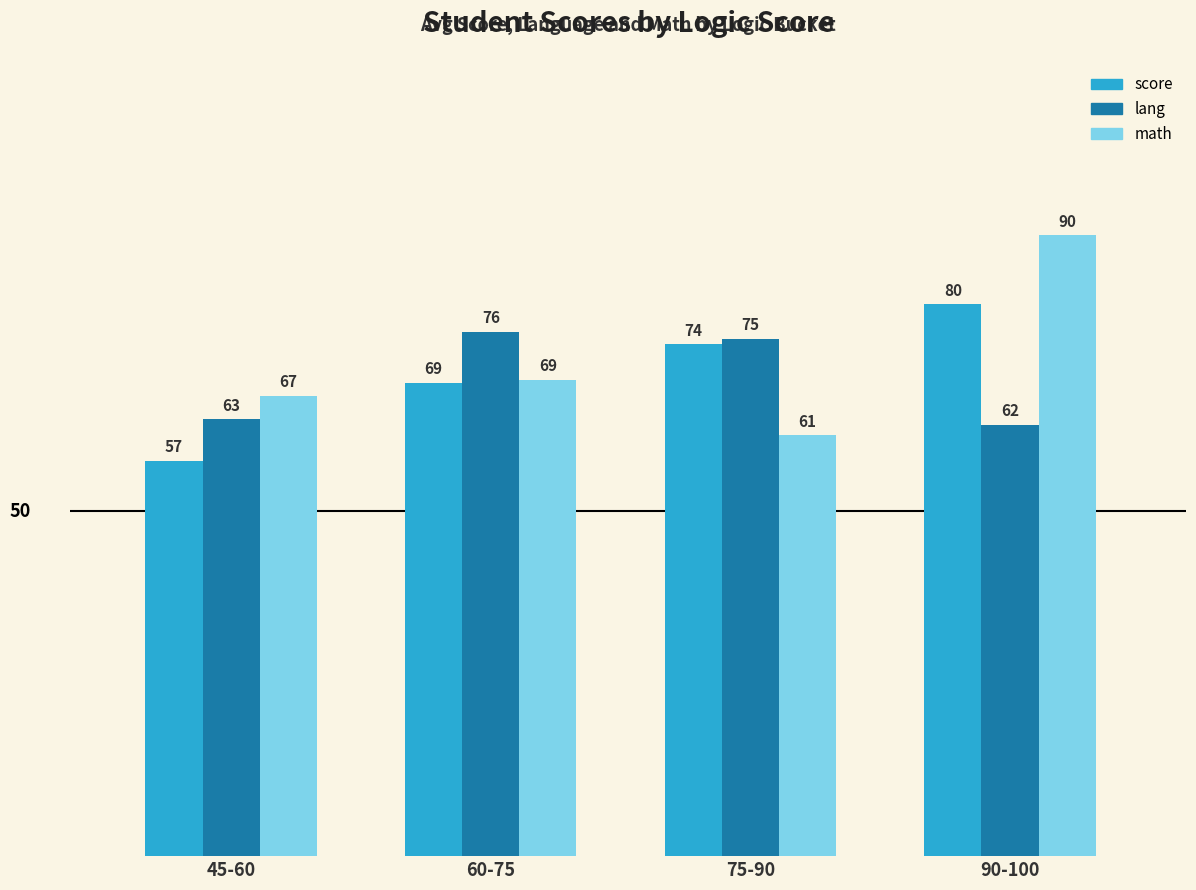

Read the score value at 75-90.

74.2